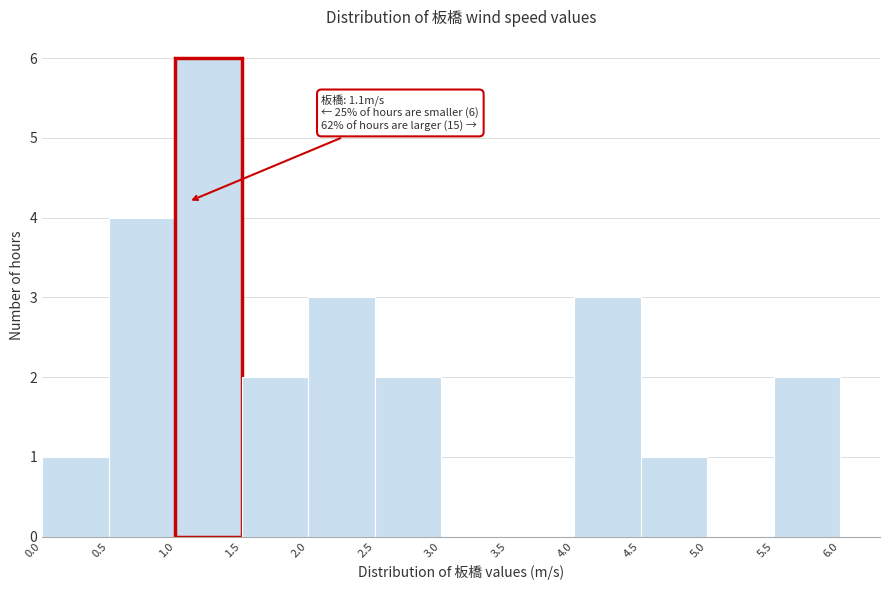

Over which range of the x-axis is the bar tallest?

1.0 to 1.5